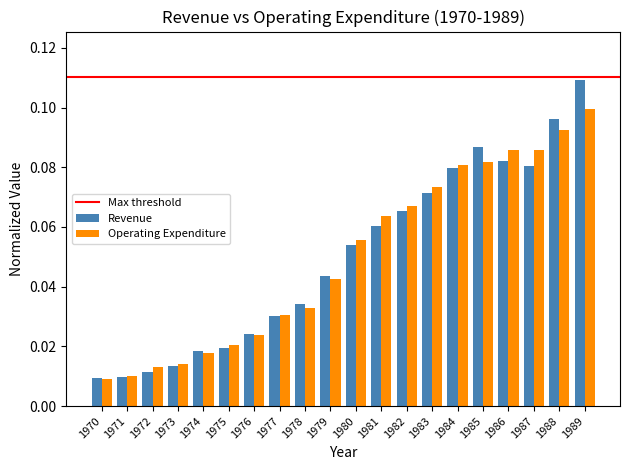

True or false: Revenue has a value of 0.1 at 1985.

True